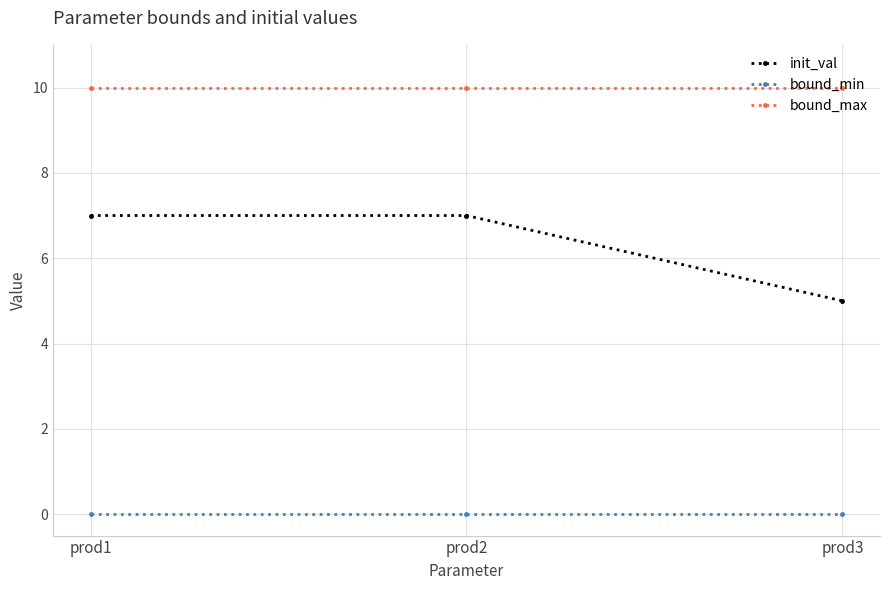

Reading left to right, extract all data points from this chart.

init_val: 7	7	5
bound_min: 0	0	0
bound_max: 10	10	10